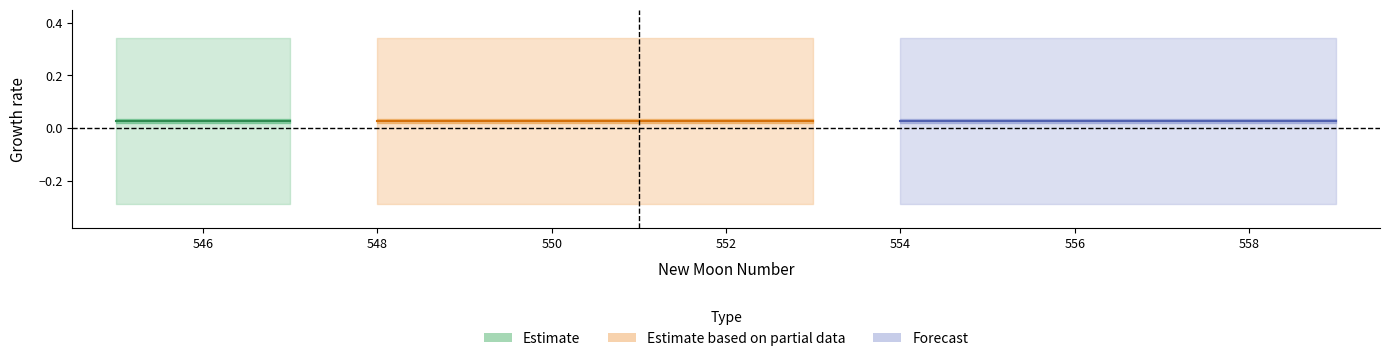

At which label does estimate reach its peak?

545